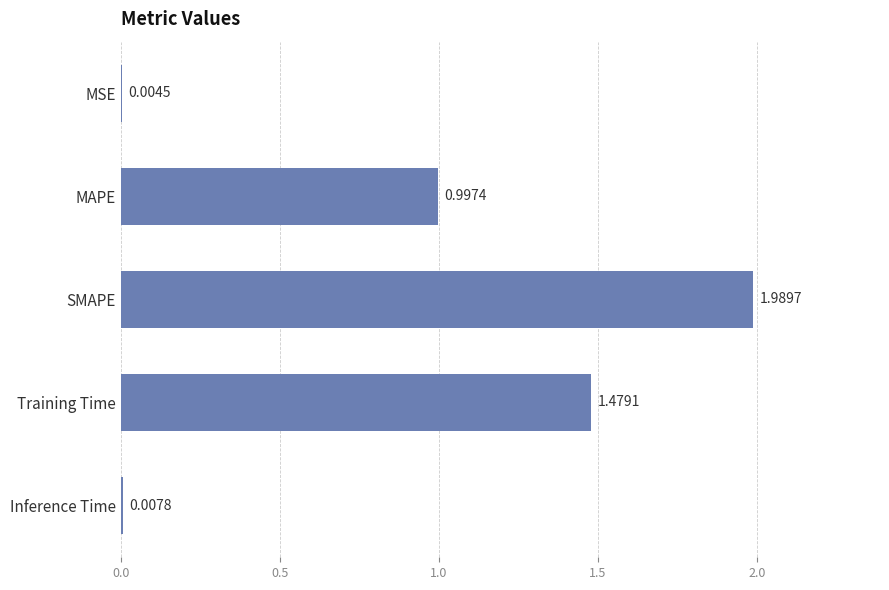

What is the sum of all values?

4.5